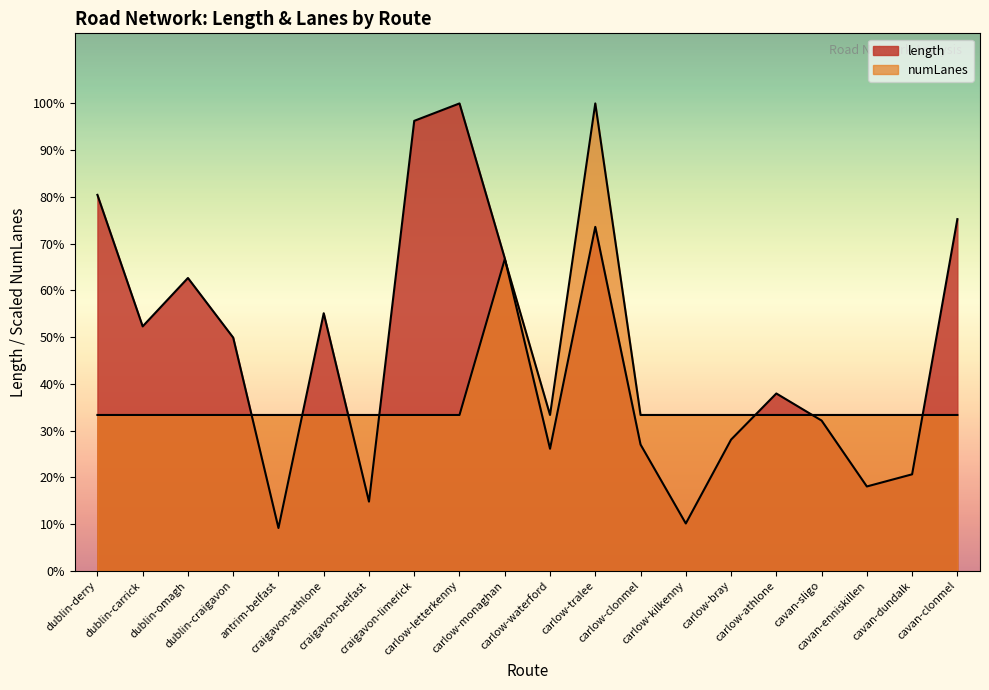

At which label does length reach its minimum?

antrim-belfast